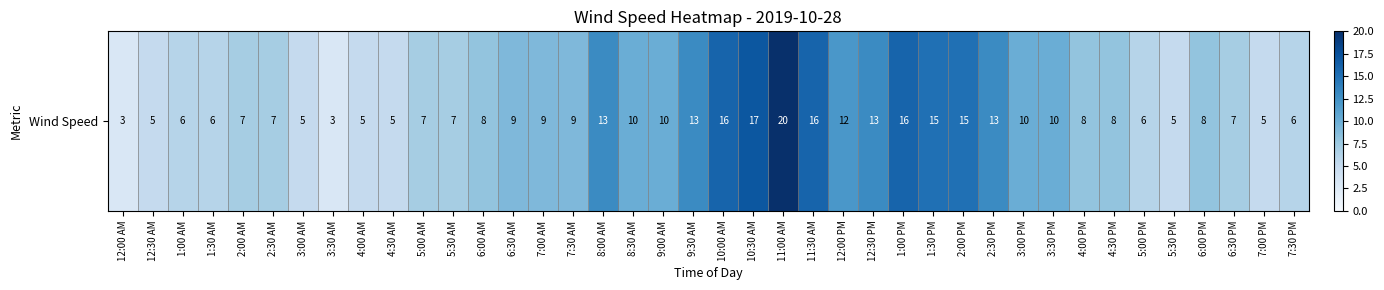

How many data points are less than 8?

17